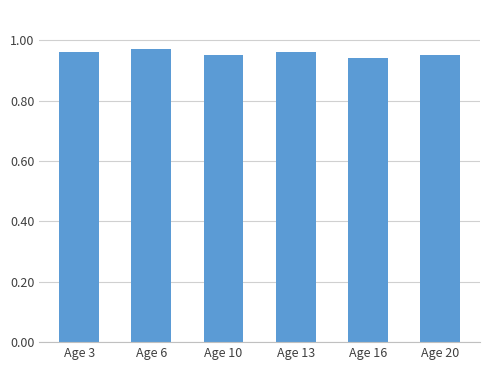

How many series are shown in this chart?

1